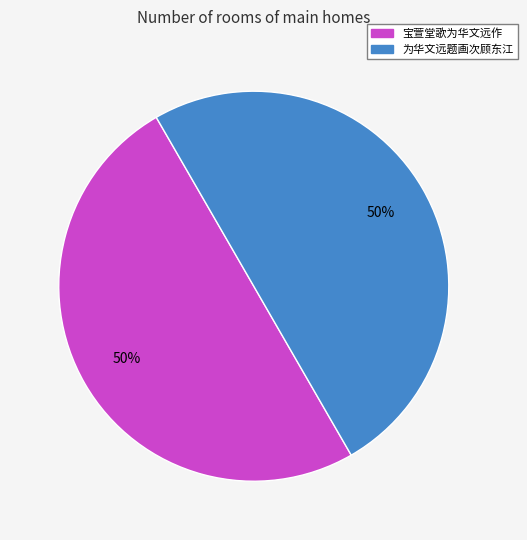

To the nearest percent, what portion does 宝萱堂歌为华文远作 represent?

50%